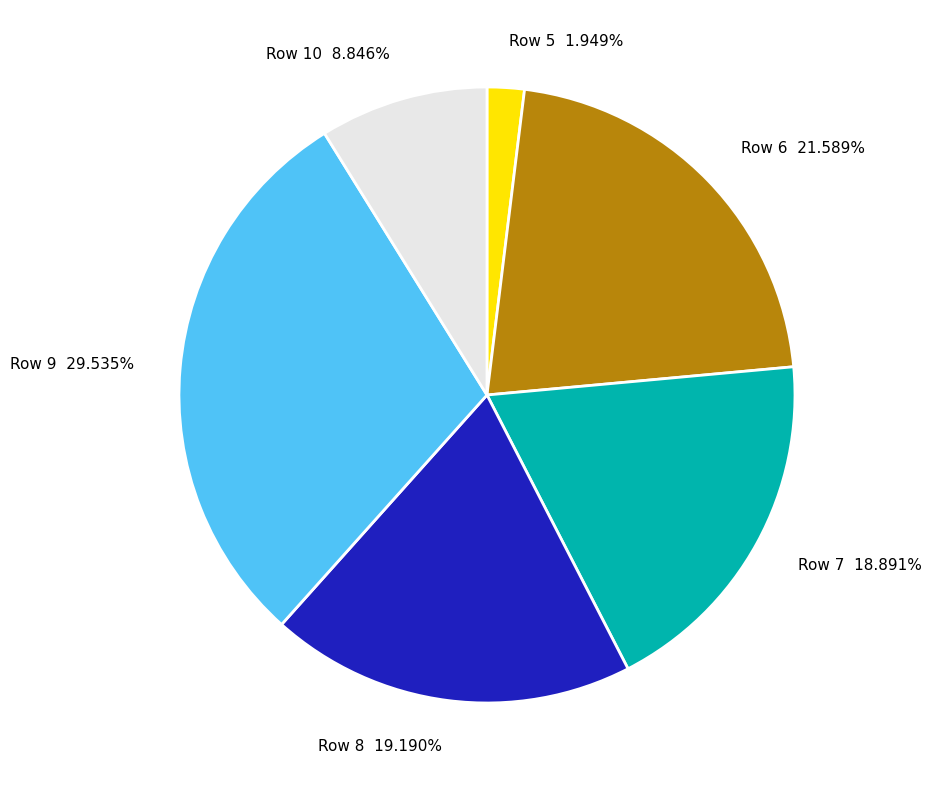

Does Row 6 account for over 50% of the chart?

No